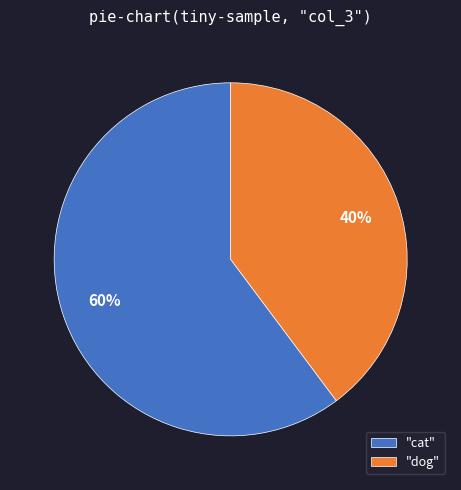

How many slices are in this pie chart?

2